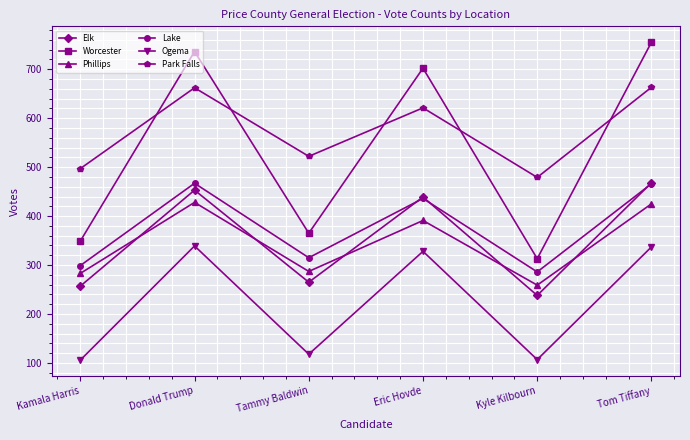

Which series has the widest spread of values?

Worcester